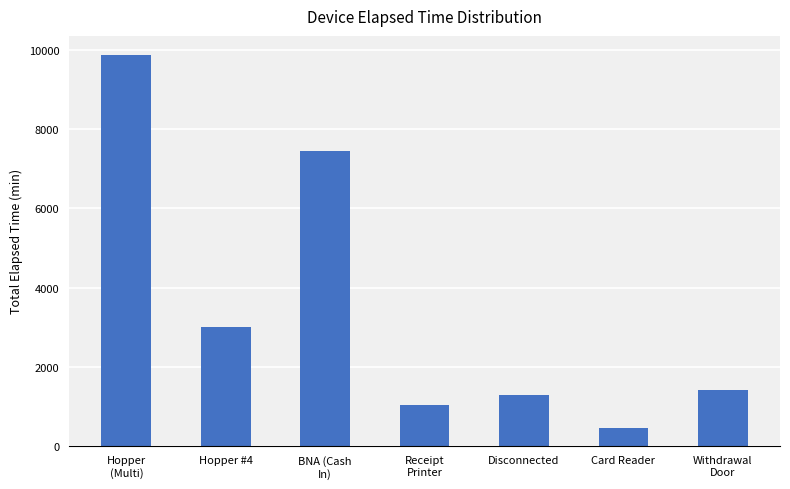

How many data points are less than 1410?

3